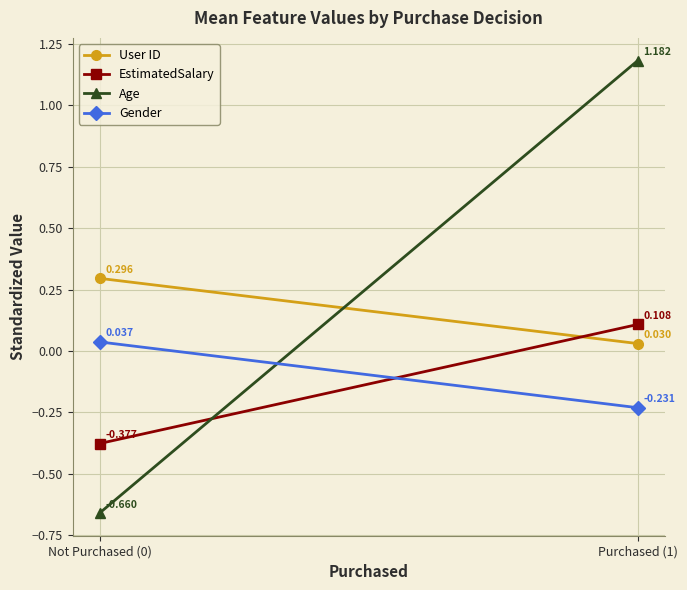

What is the label of the 1st point from the left?

Not Purchased (0)